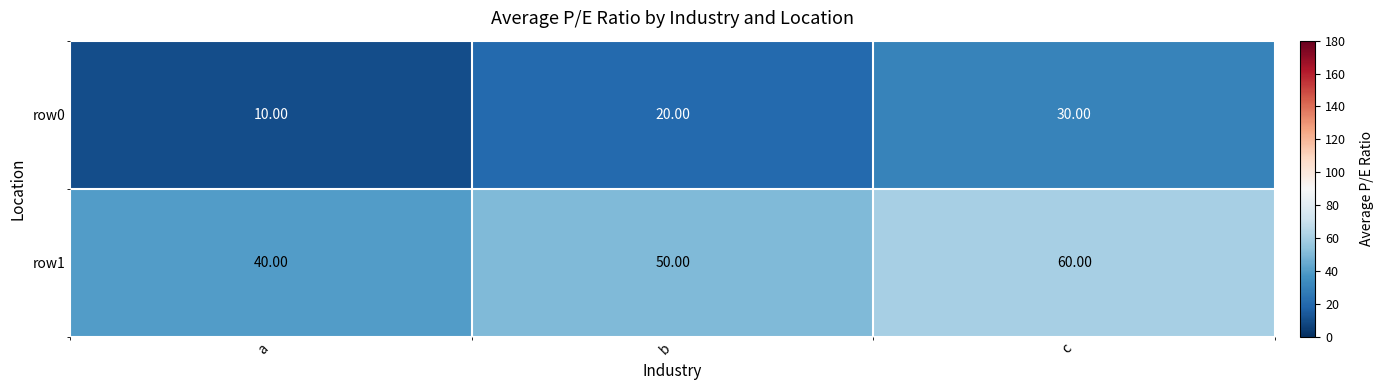

Rank the series at b from highest to lowest value.

row1, row0